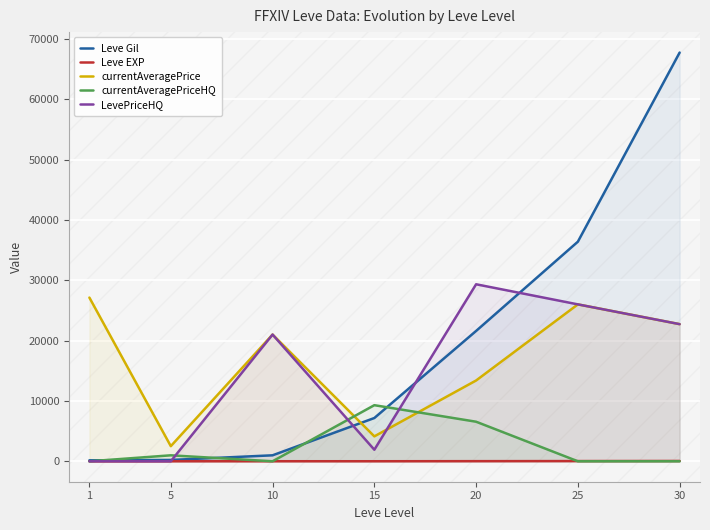

The currentAveragePrice series shows 40780 at 30. True or false?

False